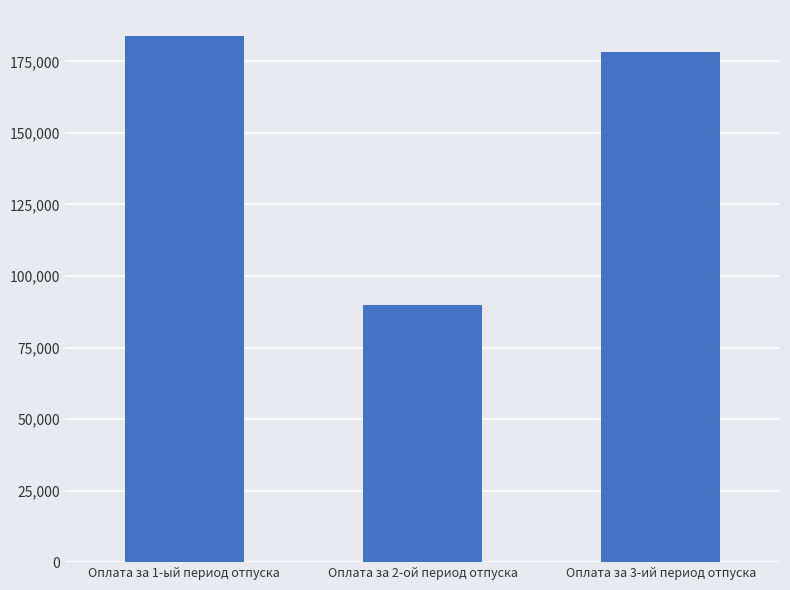

What is the minimum value shown in the chart?

89763.2